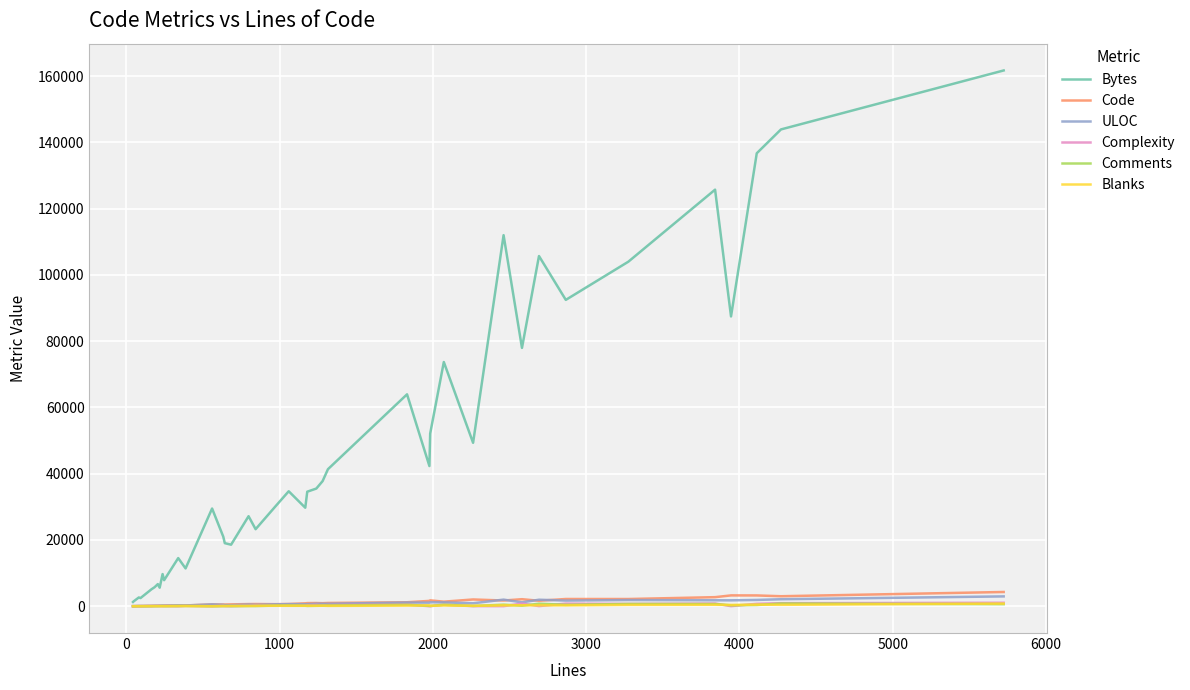

How many values in the ULOC series are below 624?

20